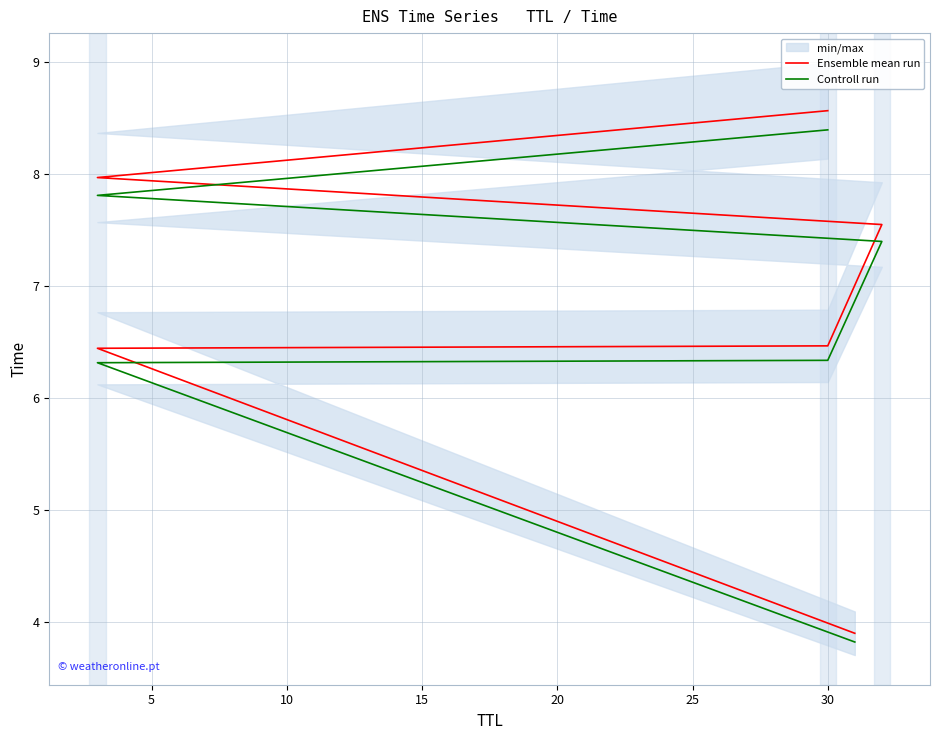

Between 10 and 0, which is larger?

10